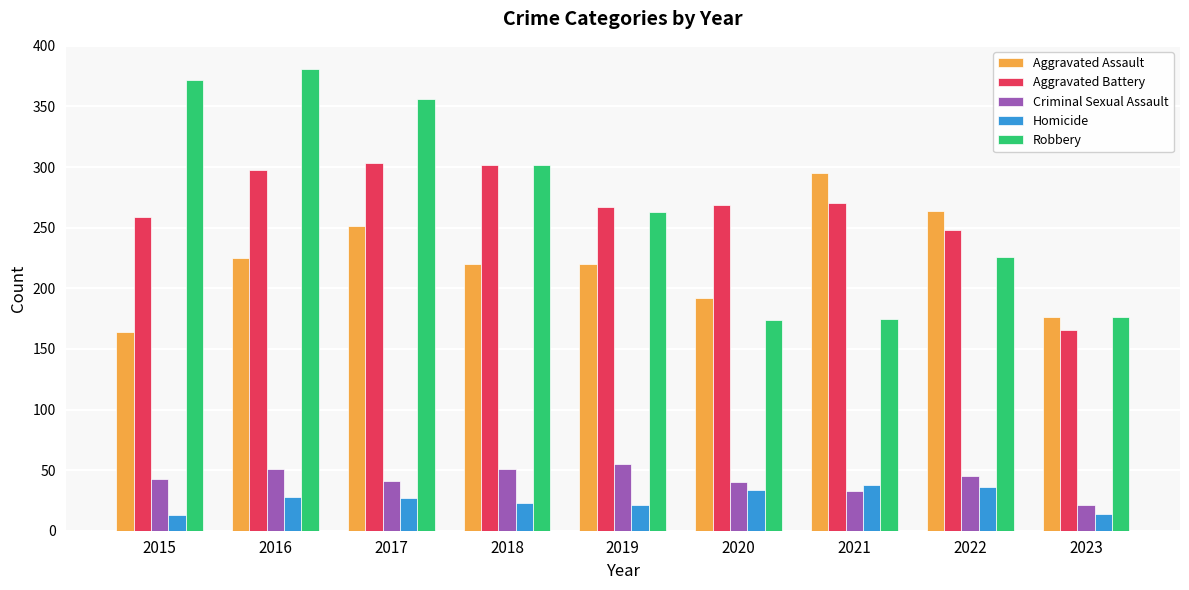

Read the Homicide value at 2019.

21